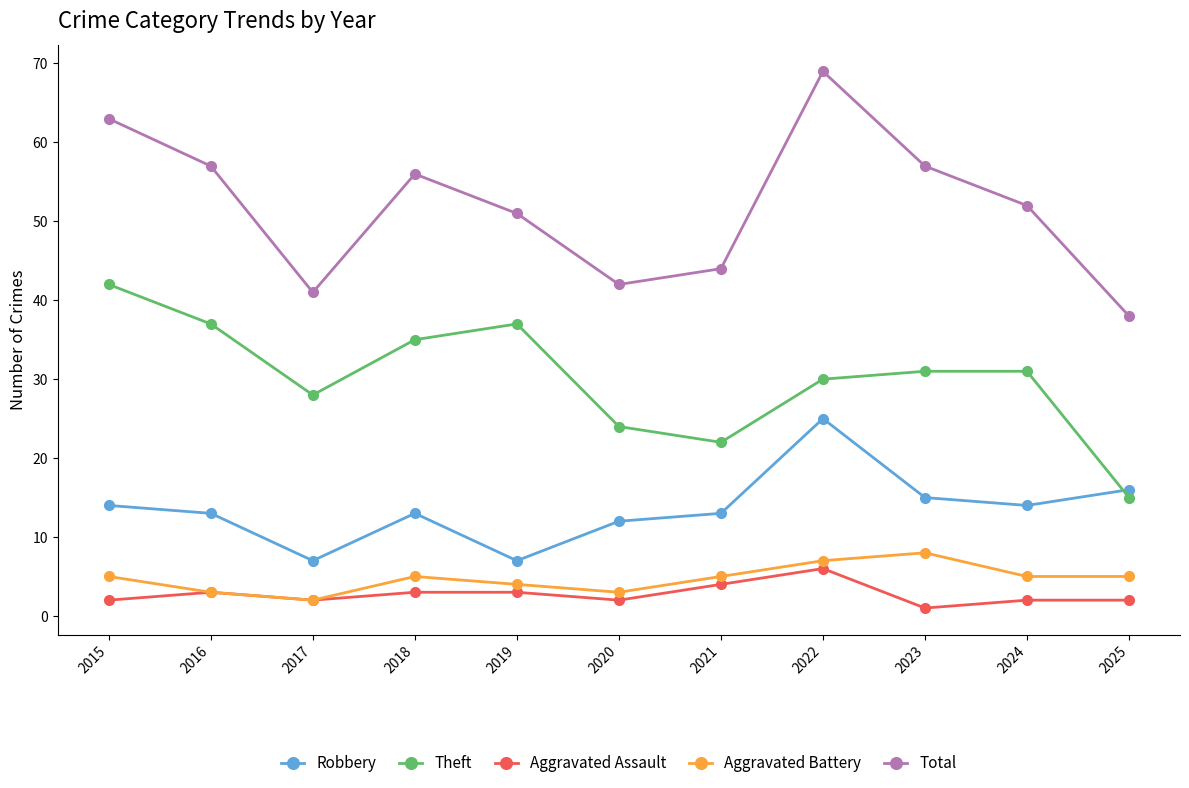

Which series has the largest range (max minus min)?

Total